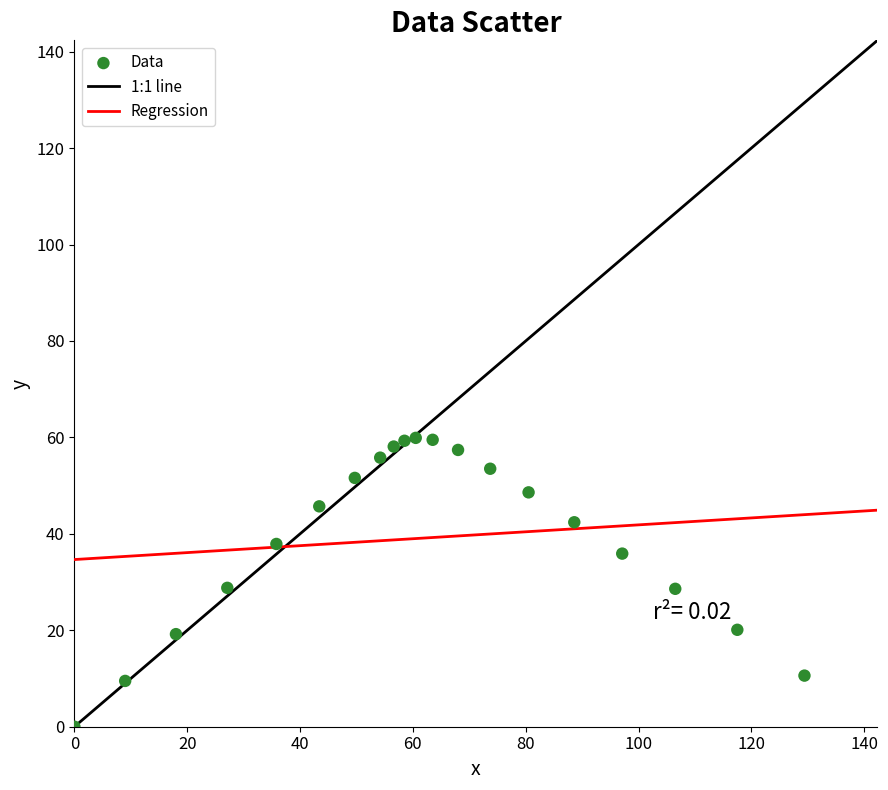

What is the range of Y values (max minus min)?

59.9